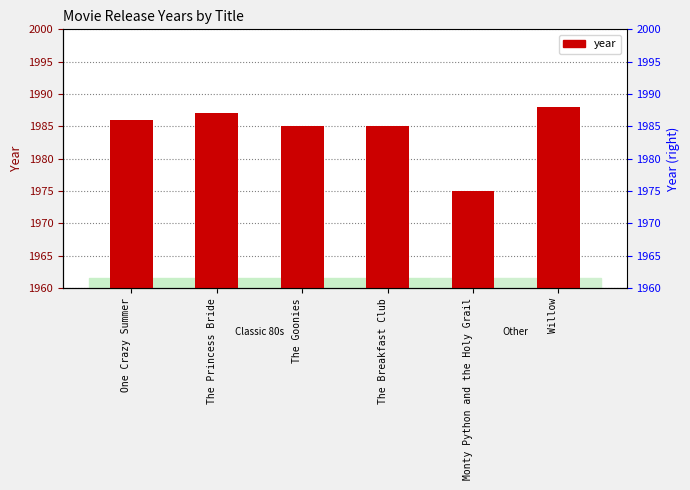

What value does the data have at The Breakfast Club, to the nearest 5?

1985